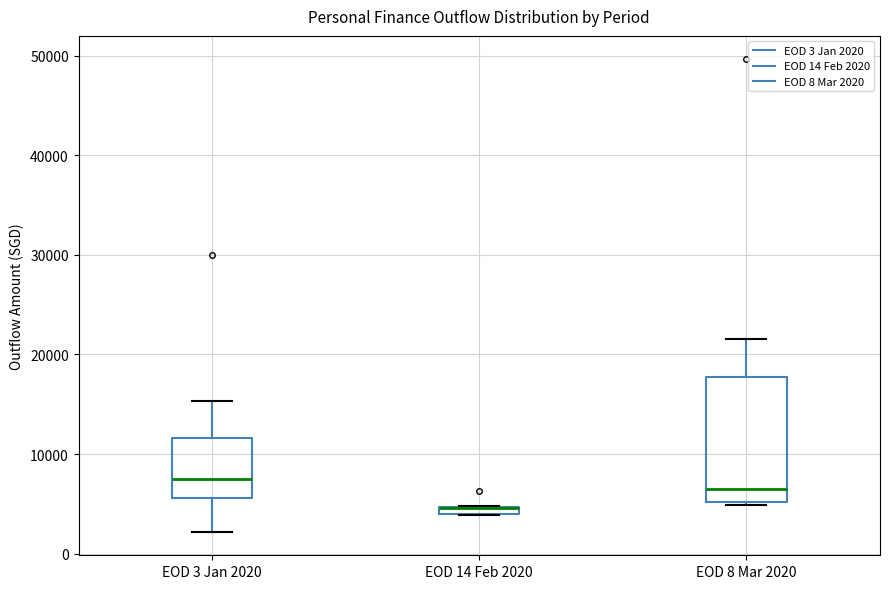

Comparing the boxes themselves (not the whiskers), which one is the tallest?

EOD 8 Mar 2020